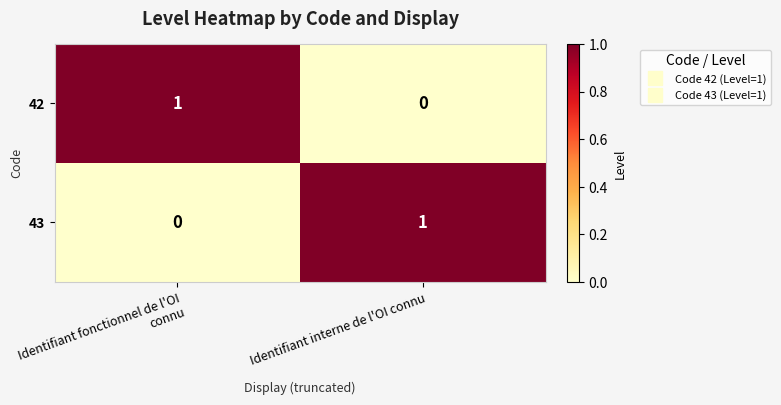

True or false: 42 has a value of 1 at Identifiant fonctionnel de l'OI connu.

True